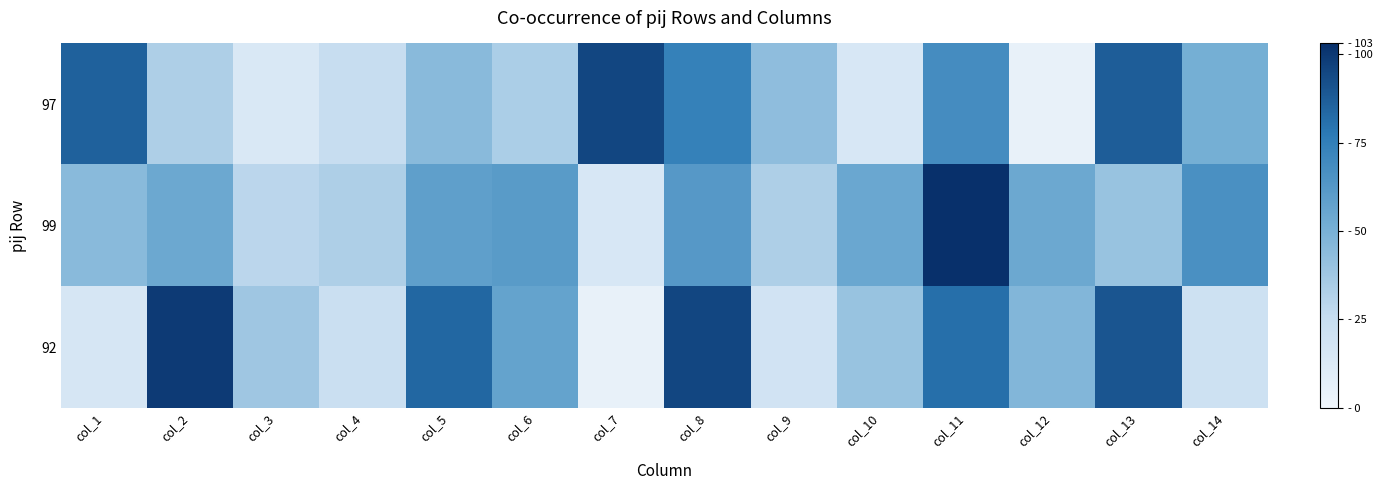

Count the number of categories in the chart.

14